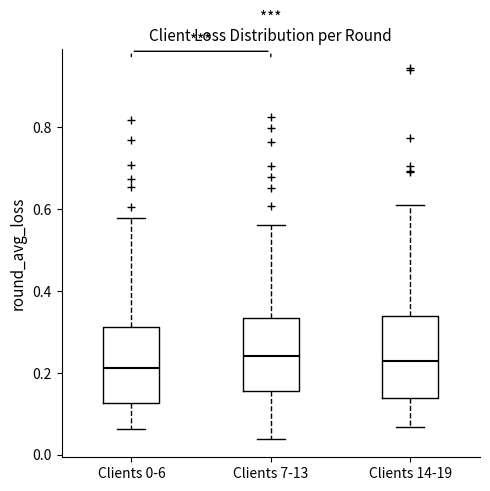

Reading left to right, read every box against the y-axis: the position of its median line, the range the box covers, and the ends of its whiskers. The values are not printed on the chart, so give them approximately, as read against the axis.

Clients 0-6: median 0.22, box 0.12 to 0.32, whiskers 0.06 to 0.58
Clients 7-13: median 0.24, box 0.16 to 0.34, whiskers 0.04 to 0.56
Clients 14-19: median 0.22, box 0.14 to 0.34, whiskers 0.06 to 0.60